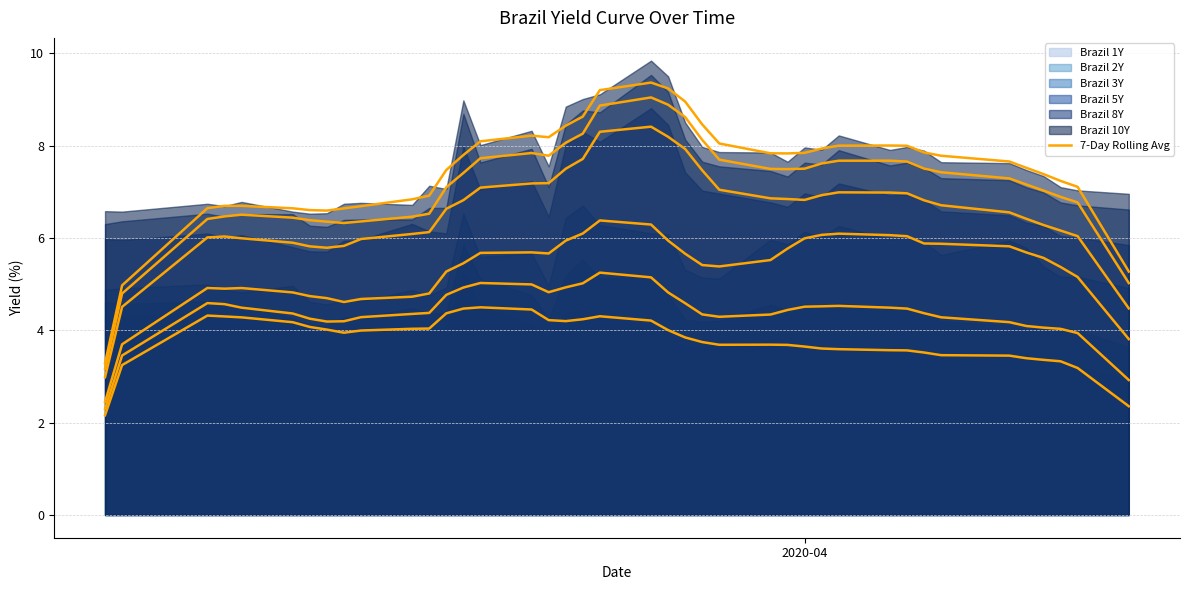

The value of Brazil 2Y Rolling Avg at 23 is 6.6. True or false?

False